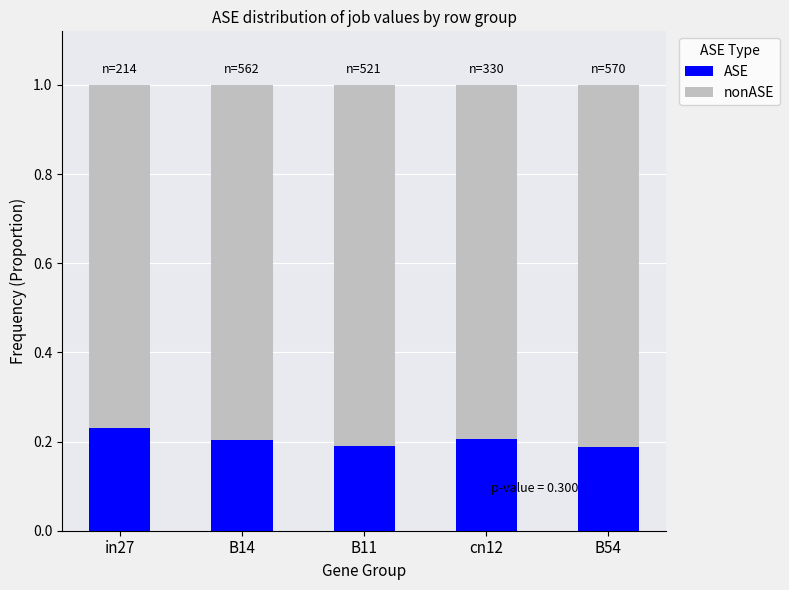

True or false: ASE has a value of 0.1 at B14.

False